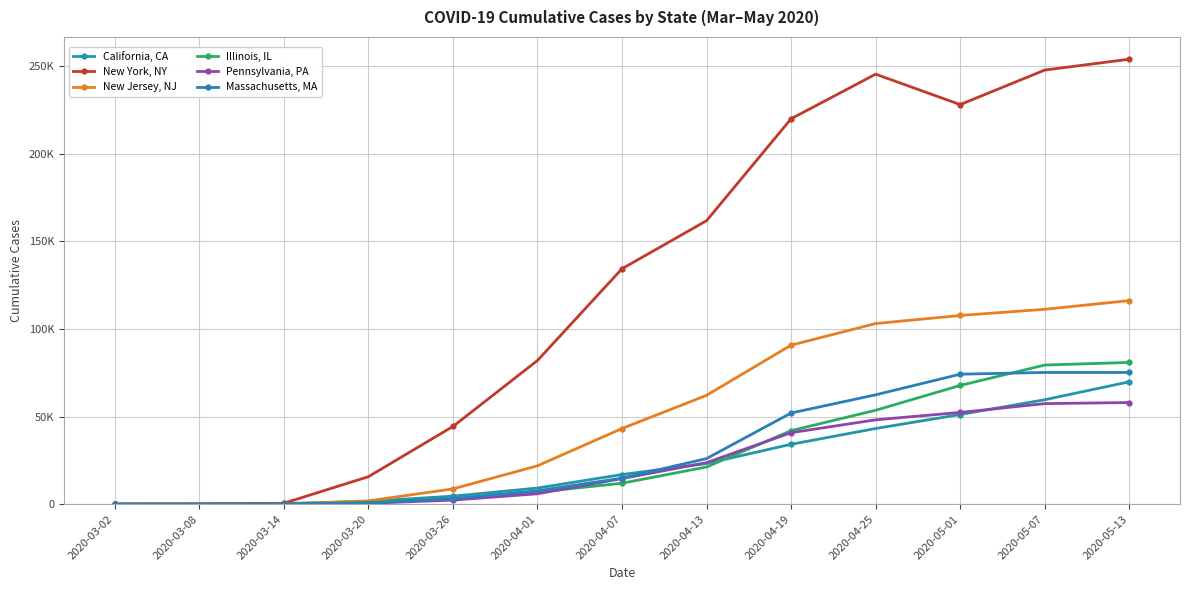

Between 2020-03-14 and 2020-04-07, which is larger?

2020-04-07